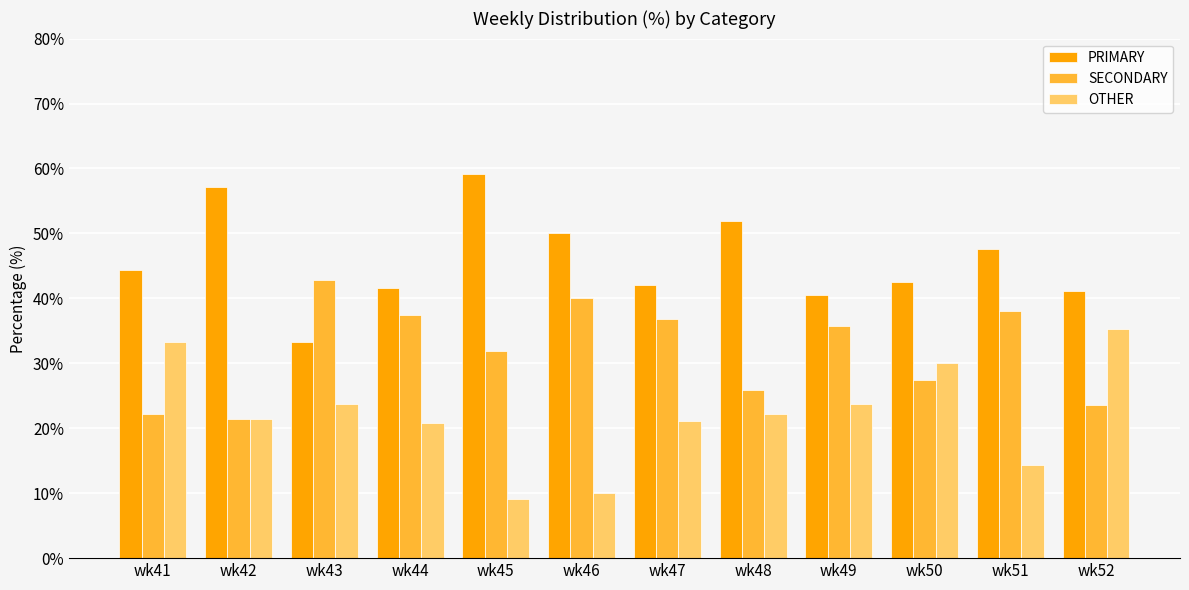

The value of SECONDARY at wk44 is 59.1. True or false?

False